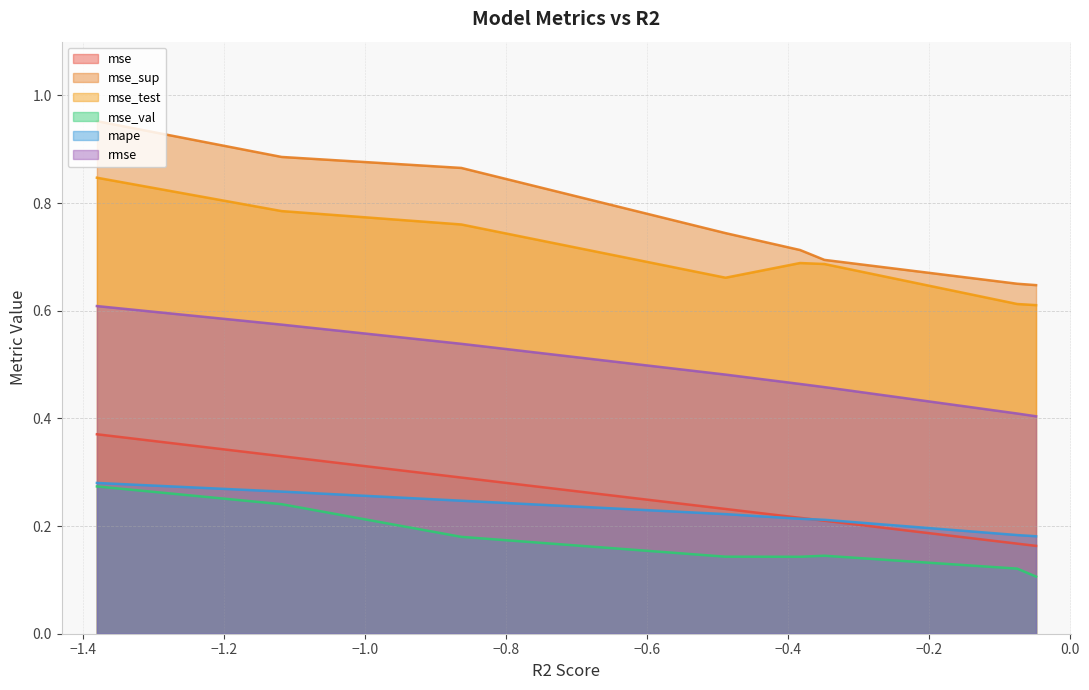

True or false: mape and mse_sup intersect in this chart.

False